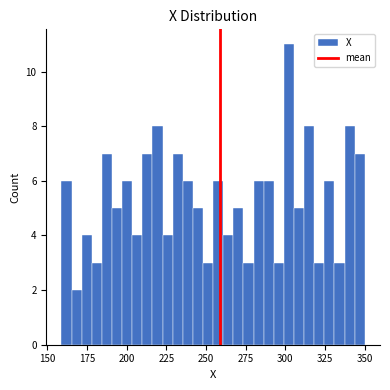

Around what value on the x-axis is the tallest bar? Give the approximate position of its centre, as read against the axis.

300